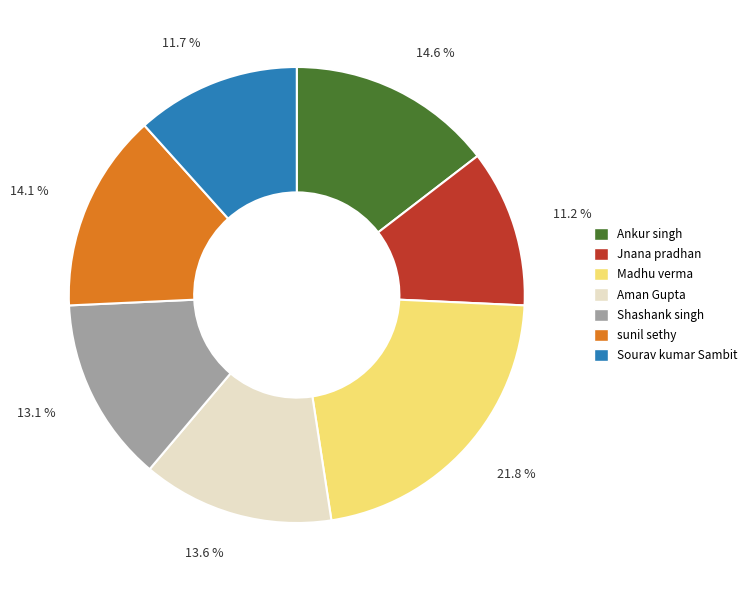

Is there any slice that represents more than half of the pie?

No